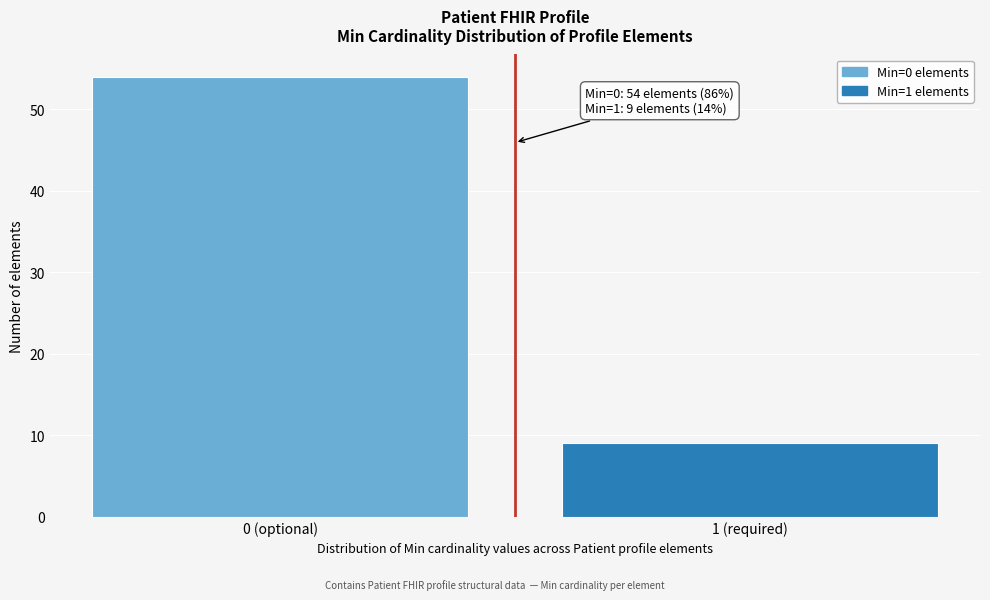

Reading left to right, what are all the values shown in this chart?

54	9